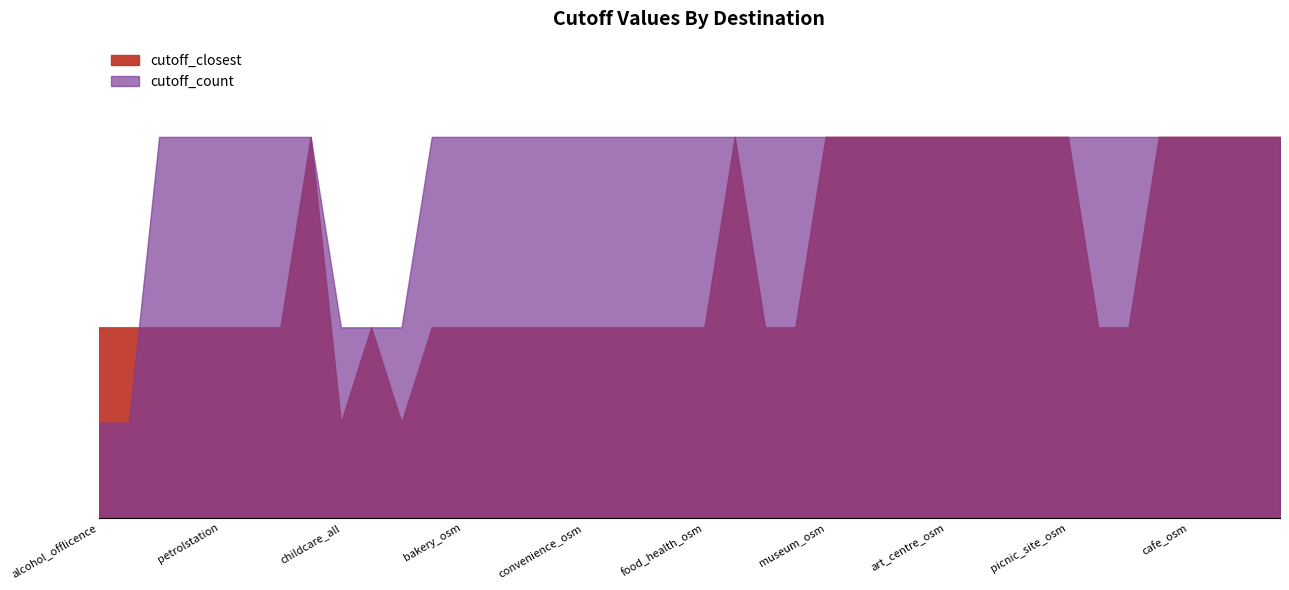

What is the difference between the cutoff_count values at childcare_oshc and theatre_osm?

1600